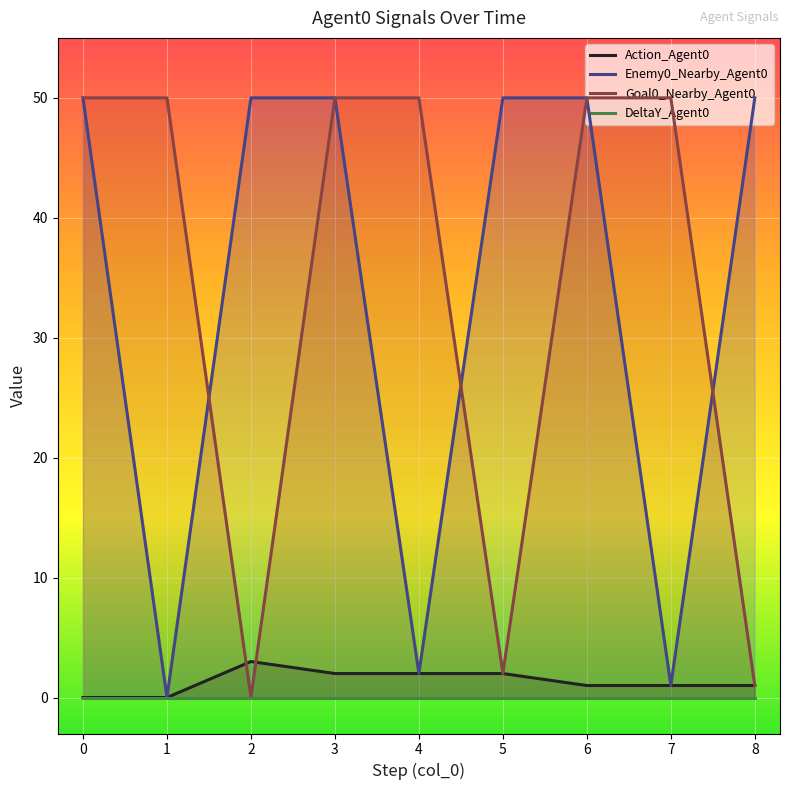

What is the spread (max minus min) of values at 2?

50